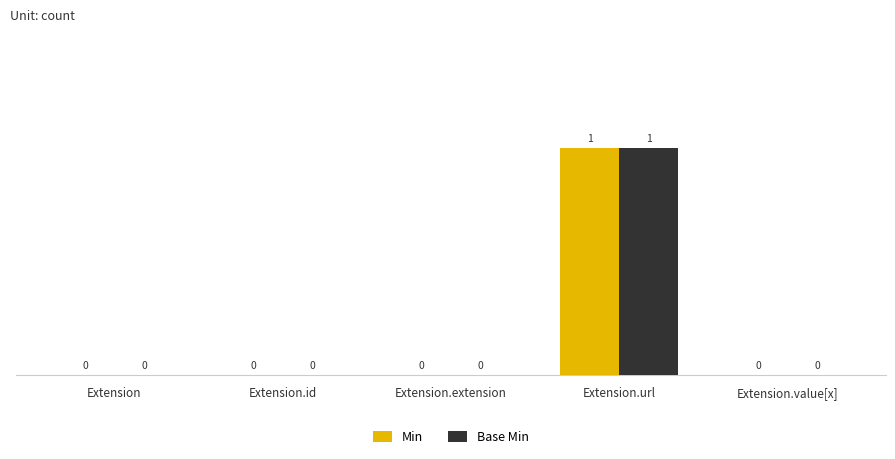

How many Base Min values are between 0 and 1?

5